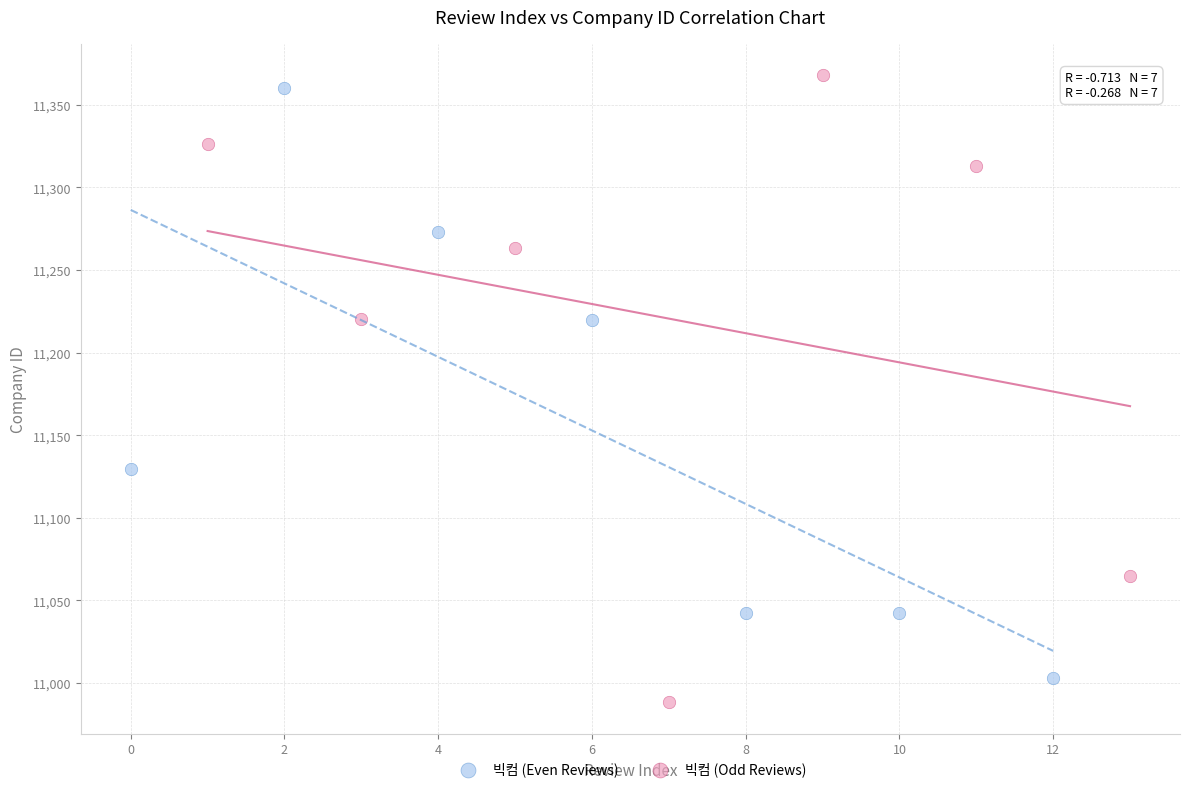

Which series reaches the maximum Y coordinate?

빅컴 (Odd Reviews)